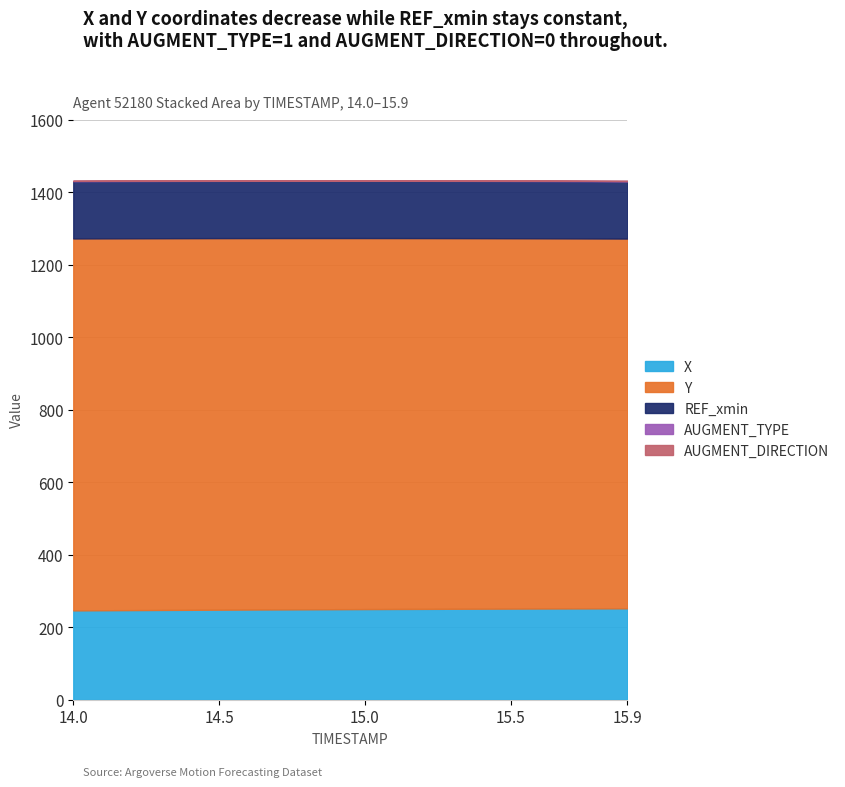

The REF_xmin series shows 53.5 at 15.0. True or false?

False